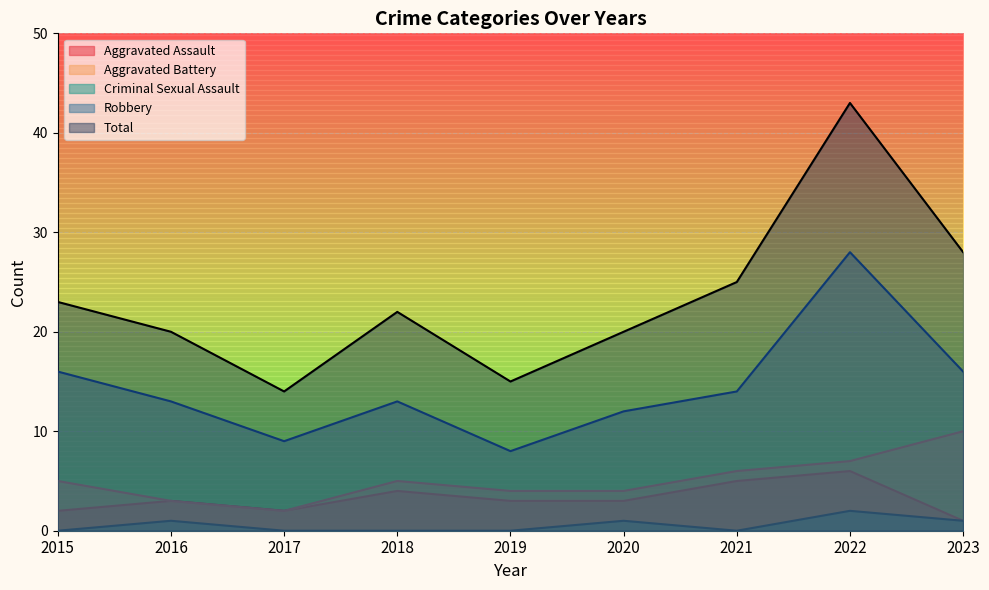

At which category does Aggravated Assault reach its first local peak?

2016